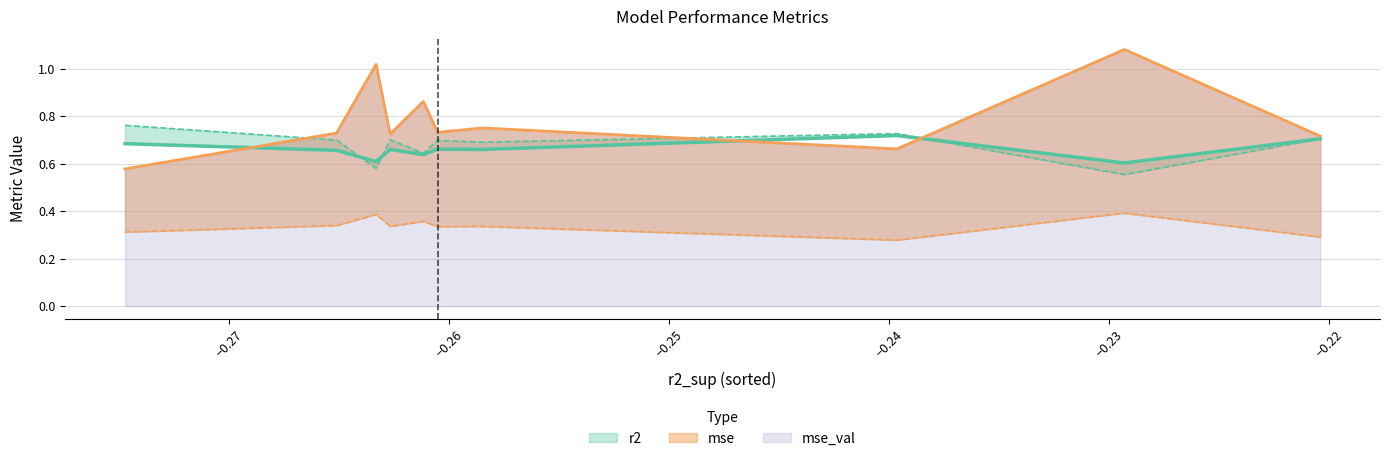

How many interior local valleys does the r2 series have?

4